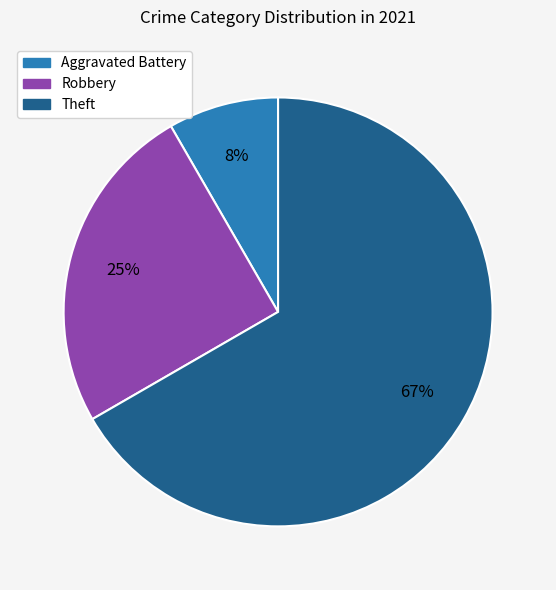

Does any single category account for the majority?

Yes